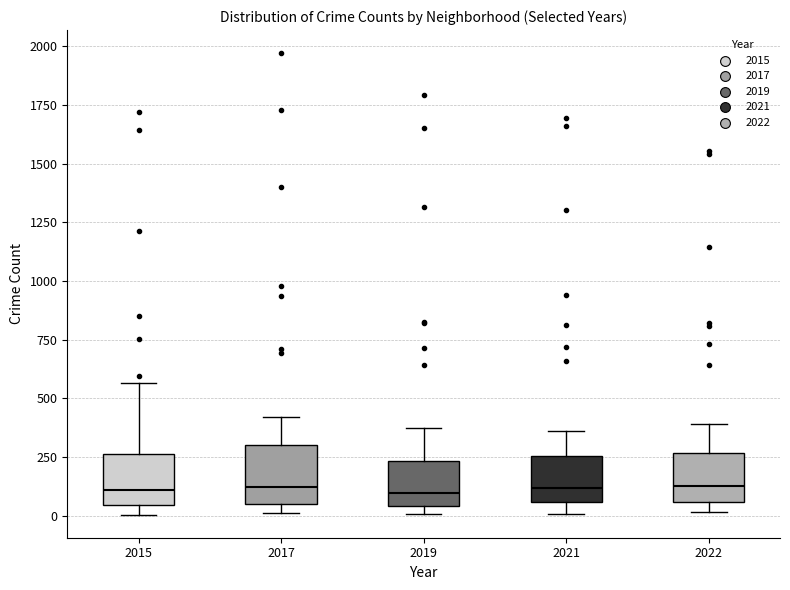

Where does the median line of the box at x = 2019 sit on the y-axis? The values are not printed on the chart, so give them approximately, as read against the axis.

100